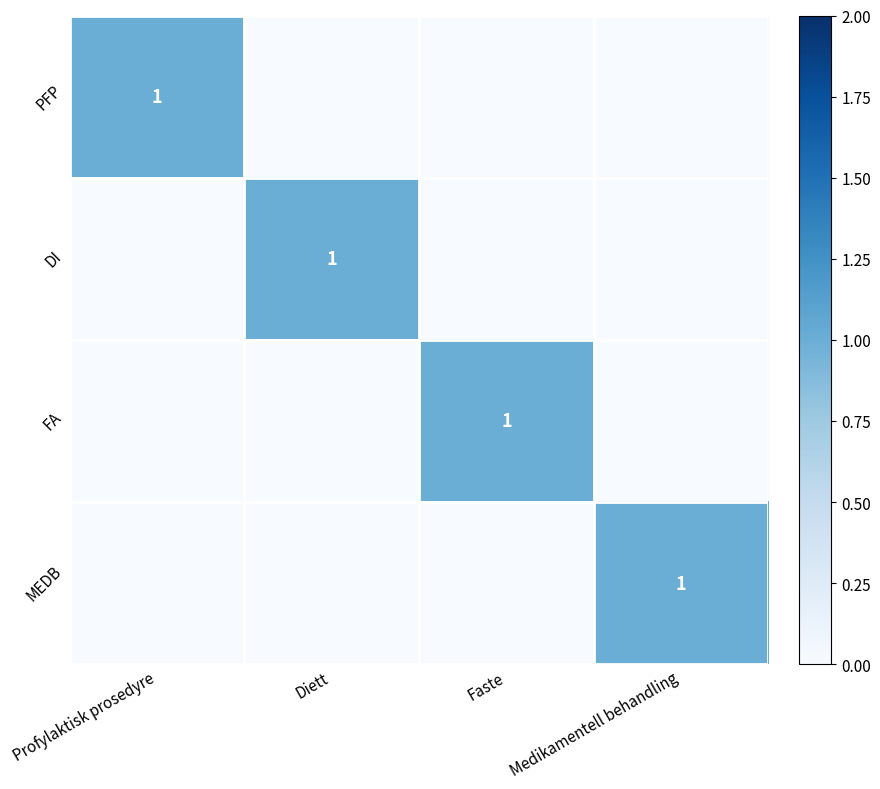

The DI series shows 2 at Diett. True or false?

False